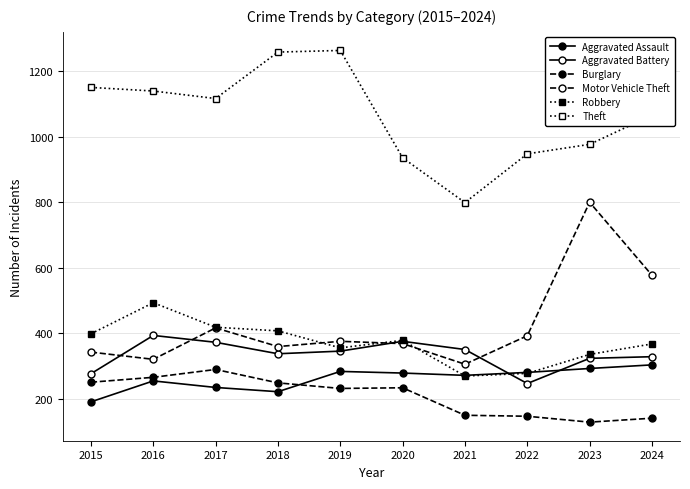

Which category has the highest value across all series?

2019